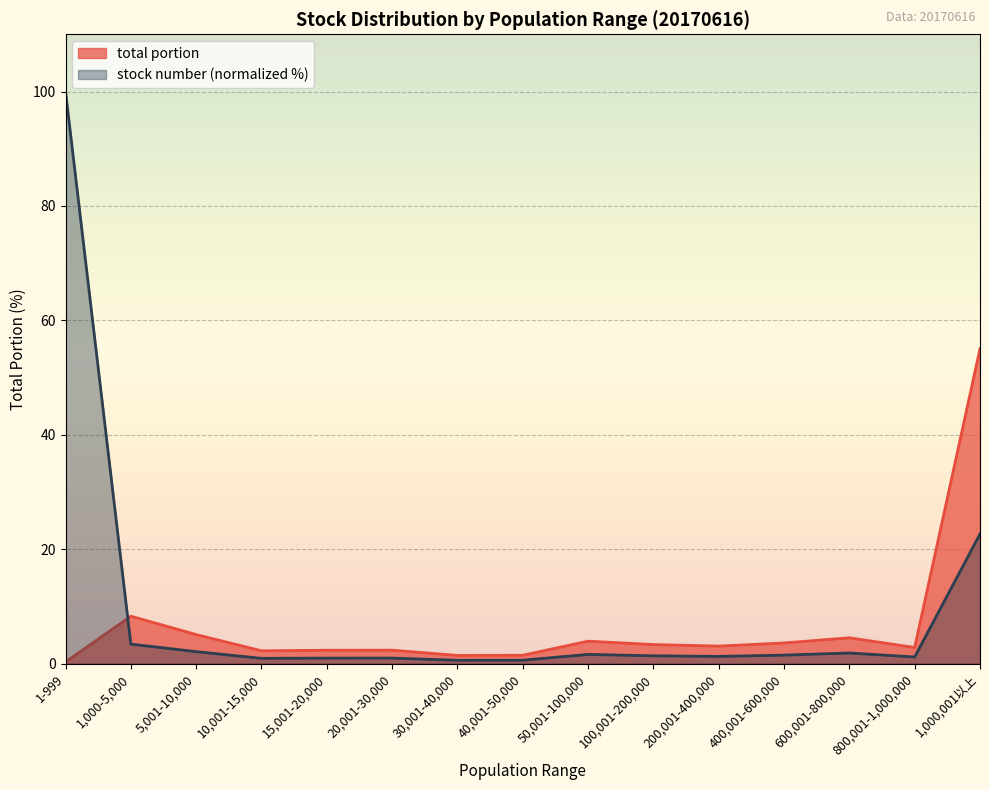

Which series has the largest range (max minus min)?

stock number (normalized %)